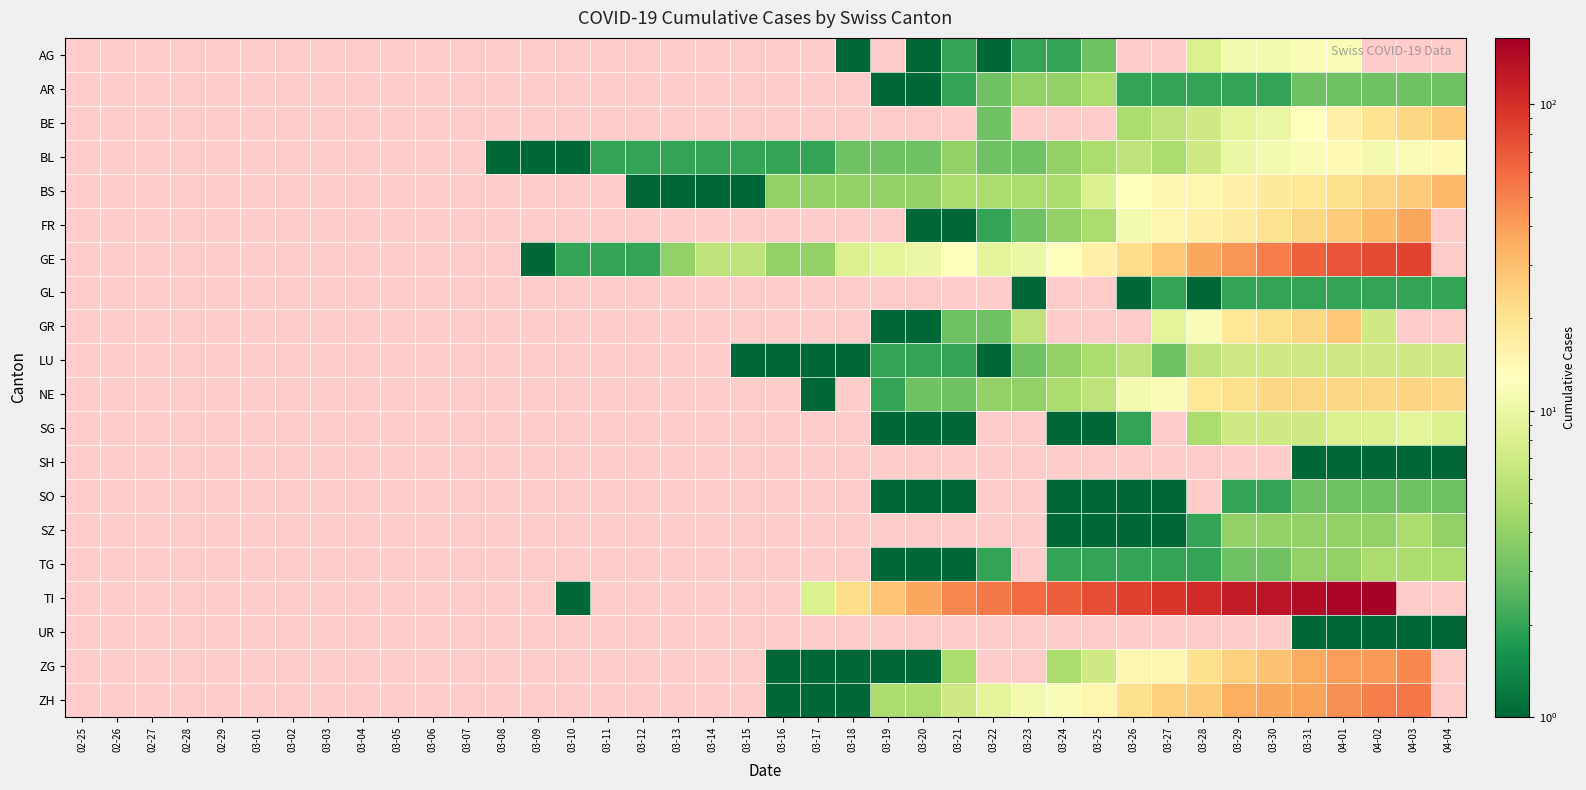

Reading left to right, list all the values displayed in this chart.

AG: 02-25=0	02-26=0	02-27=0	02-28=0	02-29=0	03-01=0	03-02=0	03-03=0	03-04=0	03-05=0	03-06=0	03-07=0	03-08=0	03-09=0	03-10=0	03-11=0	03-12=0	03-13=0	03-14=0	03-15=0	03-16=0	03-17=0	03-18=1	03-19=0	03-20=1	03-21=2	03-22=1	03-23=2	03-24=2	03-25=3	03-26=0	03-27=0	03-28=8	03-29=11	03-30=11	03-31=12	04-01=12	04-02=0	04-03=0	04-04=0
AR: 02-25=0	02-26=0	02-27=0	02-28=0	02-29=0	03-01=0	03-02=0	03-03=0	03-04=0	03-05=0	03-06=0	03-07=0	03-08=0	03-09=0	03-10=0	03-11=0	03-12=0	03-13=0	03-14=0	03-15=0	03-16=0	03-17=0	03-18=0	03-19=1	03-20=1	03-21=2	03-22=3	03-23=4	03-24=4	03-25=5	03-26=2	03-27=2	03-28=2	03-29=2	03-30=2	03-31=3	04-01=3	04-02=3	04-03=3	04-04=3
BE: 02-25=0	02-26=0	02-27=0	02-28=0	02-29=0	03-01=0	03-02=0	03-03=0	03-04=0	03-05=0	03-06=0	03-07=0	03-08=0	03-09=0	03-10=0	03-11=0	03-12=0	03-13=0	03-14=0	03-15=0	03-16=0	03-17=0	03-18=0	03-19=0	03-20=0	03-21=0	03-22=3	03-23=0	03-24=0	03-25=0	03-26=5	03-27=6	03-28=7	03-29=9	03-30=10	03-31=13	04-01=16	04-02=20	04-03=23	04-04=26
BL: 02-25=0	02-26=0	02-27=0	02-28=0	02-29=0	03-01=0	03-02=0	03-03=0	03-04=0	03-05=0	03-06=0	03-07=0	03-08=1	03-09=1	03-10=1	03-11=2	03-12=2	03-13=2	03-14=2	03-15=2	03-16=2	03-17=2	03-18=3	03-19=3	03-20=3	03-21=4	03-22=3	03-23=3	03-24=4	03-25=5	03-26=6	03-27=5	03-28=7	03-29=10	03-30=11	03-31=12	04-01=14	04-02=11	04-03=12	04-04=14
BS: 02-25=0	02-26=0	02-27=0	02-28=0	02-29=0	03-01=0	03-02=0	03-03=0	03-04=0	03-05=0	03-06=0	03-07=0	03-08=0	03-09=0	03-10=0	03-11=0	03-12=1	03-13=1	03-14=1	03-15=1	03-16=4	03-17=4	03-18=4	03-19=4	03-20=4	03-21=5	03-22=5	03-23=5	03-24=5	03-25=8	03-26=13	03-27=15	03-28=15	03-29=16	03-30=18	03-31=19	04-01=21	04-02=24	04-03=26	04-04=31
FR: 02-25=0	02-26=0	02-27=0	02-28=0	02-29=0	03-01=0	03-02=0	03-03=0	03-04=0	03-05=0	03-06=0	03-07=0	03-08=0	03-09=0	03-10=0	03-11=0	03-12=0	03-13=0	03-14=0	03-15=0	03-16=0	03-17=0	03-18=0	03-19=0	03-20=1	03-21=1	03-22=2	03-23=3	03-24=4	03-25=5	03-26=11	03-27=15	03-28=16	03-29=17	03-30=20	03-31=23	04-01=26	04-02=31	04-03=37	04-04=0
GE: 02-25=0	02-26=0	02-27=0	02-28=0	02-29=0	03-01=0	03-02=0	03-03=0	03-04=0	03-05=0	03-06=0	03-07=0	03-08=0	03-09=1	03-10=2	03-11=2	03-12=2	03-13=4	03-14=6	03-15=6	03-16=4	03-17=4	03-18=8	03-19=9	03-20=10	03-21=13	03-22=9	03-23=10	03-24=13	03-25=16	03-26=22	03-27=27	03-28=37	03-29=43	03-30=52	03-31=65	04-01=72	04-02=78	04-03=83	04-04=0
GL: 02-25=0	02-26=0	02-27=0	02-28=0	02-29=0	03-01=0	03-02=0	03-03=0	03-04=0	03-05=0	03-06=0	03-07=0	03-08=0	03-09=0	03-10=0	03-11=0	03-12=0	03-13=0	03-14=0	03-15=0	03-16=0	03-17=0	03-18=0	03-19=0	03-20=0	03-21=0	03-22=0	03-23=1	03-24=0	03-25=0	03-26=1	03-27=2	03-28=1	03-29=2	03-30=2	03-31=2	04-01=2	04-02=2	04-03=2	04-04=2
GR: 02-25=0	02-26=0	02-27=0	02-28=0	02-29=0	03-01=0	03-02=0	03-03=0	03-04=0	03-05=0	03-06=0	03-07=0	03-08=0	03-09=0	03-10=0	03-11=0	03-12=0	03-13=0	03-14=0	03-15=0	03-16=0	03-17=0	03-18=0	03-19=1	03-20=1	03-21=3	03-22=3	03-23=6	03-24=0	03-25=0	03-26=0	03-27=9	03-28=12	03-29=19	03-30=21	03-31=23	04-01=27	04-02=7	04-03=0	04-04=0
LU: 02-25=0	02-26=0	02-27=0	02-28=0	02-29=0	03-01=0	03-02=0	03-03=0	03-04=0	03-05=0	03-06=0	03-07=0	03-08=0	03-09=0	03-10=0	03-11=0	03-12=0	03-13=0	03-14=0	03-15=1	03-16=1	03-17=1	03-18=1	03-19=2	03-20=2	03-21=2	03-22=1	03-23=3	03-24=4	03-25=5	03-26=6	03-27=3	03-28=6	03-29=7	03-30=7	03-31=7	04-01=7	04-02=7	04-03=7	04-04=7
NE: 02-25=0	02-26=0	02-27=0	02-28=0	02-29=0	03-01=0	03-02=0	03-03=0	03-04=0	03-05=0	03-06=0	03-07=0	03-08=0	03-09=0	03-10=0	03-11=0	03-12=0	03-13=0	03-14=0	03-15=0	03-16=0	03-17=1	03-18=0	03-19=2	03-20=3	03-21=3	03-22=4	03-23=4	03-24=5	03-25=6	03-26=11	03-27=12	03-28=19	03-29=21	03-30=23	03-31=23	04-01=23	04-02=23	04-03=24	04-04=23
SG: 02-25=0	02-26=0	02-27=0	02-28=0	02-29=0	03-01=0	03-02=0	03-03=0	03-04=0	03-05=0	03-06=0	03-07=0	03-08=0	03-09=0	03-10=0	03-11=0	03-12=0	03-13=0	03-14=0	03-15=0	03-16=0	03-17=0	03-18=0	03-19=1	03-20=1	03-21=1	03-22=0	03-23=0	03-24=1	03-25=1	03-26=2	03-27=0	03-28=5	03-29=7	03-30=7	03-31=7	04-01=8	04-02=8	04-03=9	04-04=8
SH: 02-25=0	02-26=0	02-27=0	02-28=0	02-29=0	03-01=0	03-02=0	03-03=0	03-04=0	03-05=0	03-06=0	03-07=0	03-08=0	03-09=0	03-10=0	03-11=0	03-12=0	03-13=0	03-14=0	03-15=0	03-16=0	03-17=0	03-18=0	03-19=0	03-20=0	03-21=0	03-22=0	03-23=0	03-24=0	03-25=0	03-26=0	03-27=0	03-28=0	03-29=0	03-30=0	03-31=1	04-01=1	04-02=1	04-03=1	04-04=1
SO: 02-25=0	02-26=0	02-27=0	02-28=0	02-29=0	03-01=0	03-02=0	03-03=0	03-04=0	03-05=0	03-06=0	03-07=0	03-08=0	03-09=0	03-10=0	03-11=0	03-12=0	03-13=0	03-14=0	03-15=0	03-16=0	03-17=0	03-18=0	03-19=1	03-20=1	03-21=1	03-22=0	03-23=0	03-24=1	03-25=1	03-26=1	03-27=1	03-28=0	03-29=2	03-30=2	03-31=3	04-01=3	04-02=3	04-03=3	04-04=3
SZ: 02-25=0	02-26=0	02-27=0	02-28=0	02-29=0	03-01=0	03-02=0	03-03=0	03-04=0	03-05=0	03-06=0	03-07=0	03-08=0	03-09=0	03-10=0	03-11=0	03-12=0	03-13=0	03-14=0	03-15=0	03-16=0	03-17=0	03-18=0	03-19=0	03-20=0	03-21=0	03-22=0	03-23=0	03-24=1	03-25=1	03-26=1	03-27=1	03-28=2	03-29=4	03-30=4	03-31=4	04-01=4	04-02=4	04-03=5	04-04=4
TG: 02-25=0	02-26=0	02-27=0	02-28=0	02-29=0	03-01=0	03-02=0	03-03=0	03-04=0	03-05=0	03-06=0	03-07=0	03-08=0	03-09=0	03-10=0	03-11=0	03-12=0	03-13=0	03-14=0	03-15=0	03-16=0	03-17=0	03-18=0	03-19=1	03-20=1	03-21=1	03-22=2	03-23=0	03-24=2	03-25=2	03-26=2	03-27=2	03-28=2	03-29=3	03-30=3	03-31=4	04-01=4	04-02=5	04-03=5	04-04=5
TI: 02-25=0	02-26=0	02-27=0	02-28=0	02-29=0	03-01=0	03-02=0	03-03=0	03-04=0	03-05=0	03-06=0	03-07=0	03-08=0	03-09=0	03-10=1	03-11=0	03-12=0	03-13=0	03-14=0	03-15=0	03-16=0	03-17=8	03-18=22	03-19=28	03-20=37	03-21=48	03-22=53	03-23=60	03-24=67	03-25=76	03-26=87	03-27=93	03-28=105	03-29=120	03-30=132	03-31=141	04-01=155	04-02=165	04-03=0	04-04=0
UR: 02-25=0	02-26=0	02-27=0	02-28=0	02-29=0	03-01=0	03-02=0	03-03=0	03-04=0	03-05=0	03-06=0	03-07=0	03-08=0	03-09=0	03-10=0	03-11=0	03-12=0	03-13=0	03-14=0	03-15=0	03-16=0	03-17=0	03-18=0	03-19=0	03-20=0	03-21=0	03-22=0	03-23=0	03-24=0	03-25=0	03-26=0	03-27=0	03-28=0	03-29=0	03-30=0	03-31=1	04-01=1	04-02=1	04-03=1	04-04=1
ZG: 02-25=0	02-26=0	02-27=0	02-28=0	02-29=0	03-01=0	03-02=0	03-03=0	03-04=0	03-05=0	03-06=0	03-07=0	03-08=0	03-09=0	03-10=0	03-11=0	03-12=0	03-13=0	03-14=0	03-15=0	03-16=1	03-17=1	03-18=1	03-19=1	03-20=1	03-21=5	03-22=0	03-23=0	03-24=5	03-25=7	03-26=15	03-27=15	03-28=21	03-29=25	03-30=29	03-31=36	04-01=40	04-02=41	04-03=47	04-04=0
ZH: 02-25=0	02-26=0	02-27=0	02-28=0	02-29=0	03-01=0	03-02=0	03-03=0	03-04=0	03-05=0	03-06=0	03-07=0	03-08=0	03-09=0	03-10=0	03-11=0	03-12=0	03-13=0	03-14=0	03-15=0	03-16=1	03-17=1	03-18=1	03-19=5	03-20=5	03-21=7	03-22=9	03-23=11	03-24=12	03-25=15	03-26=21	03-27=25	03-28=26	03-29=35	03-30=37	03-31=38	04-01=45	04-02=51	04-03=55	04-04=0